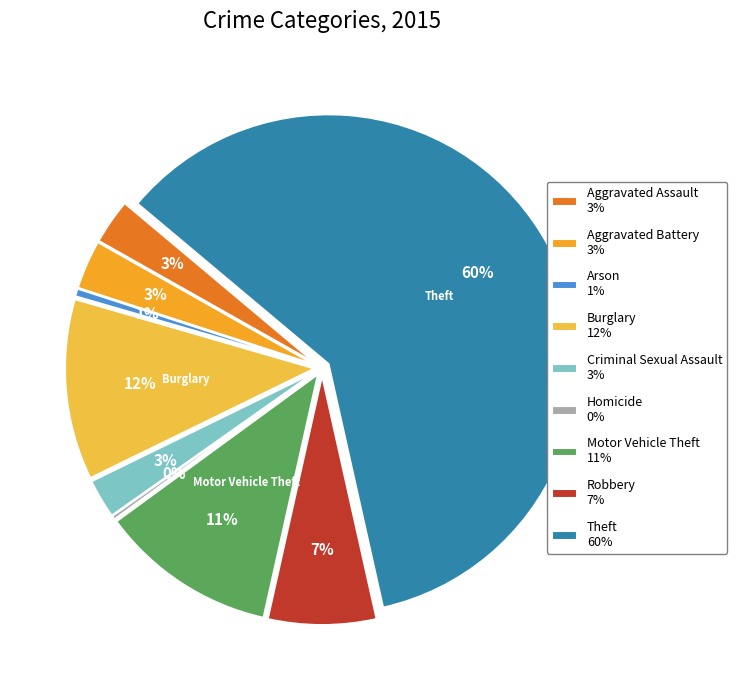

What portion of the pie excludes Aggravated Battery?

96.8%